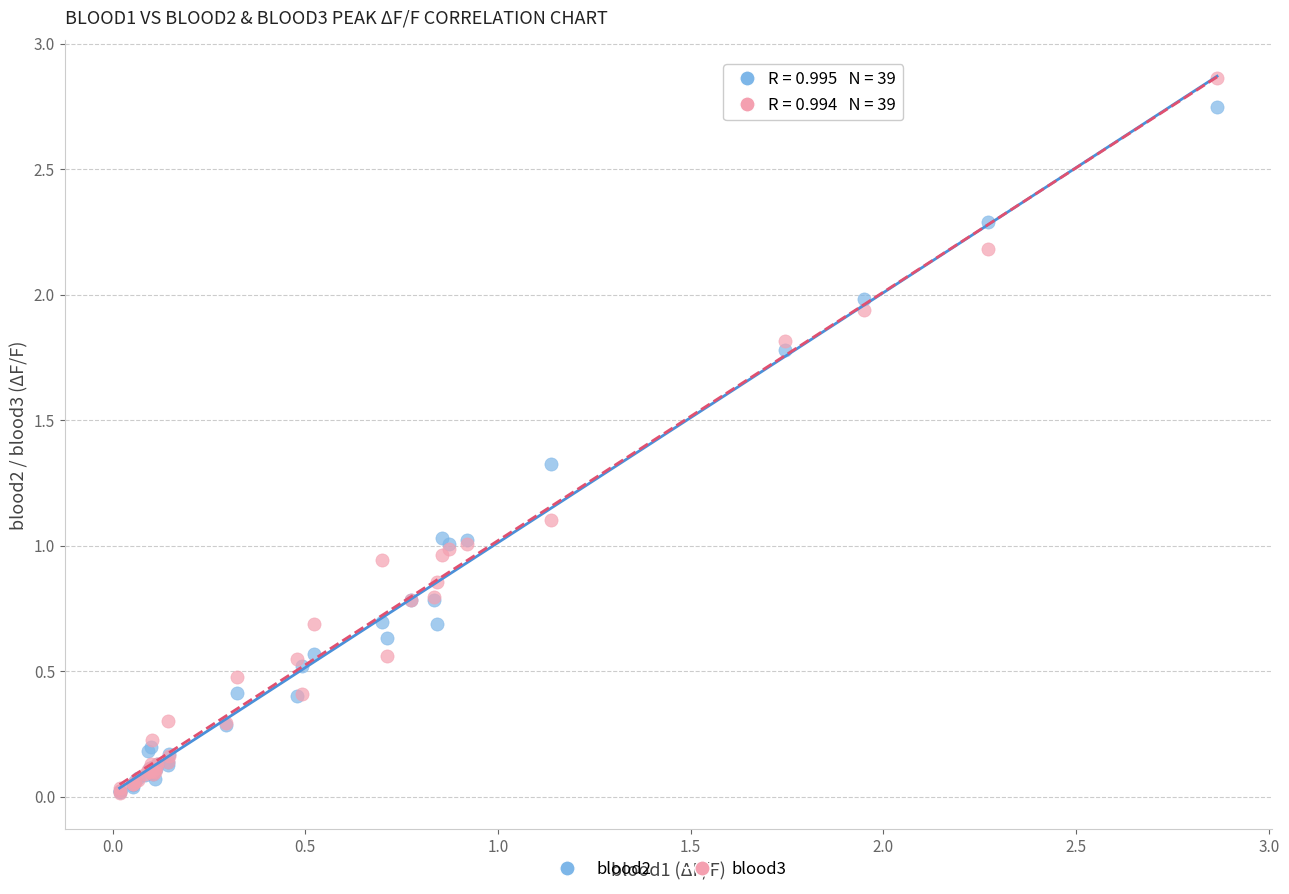

What are all the series names shown in the legend?

blood2, blood3